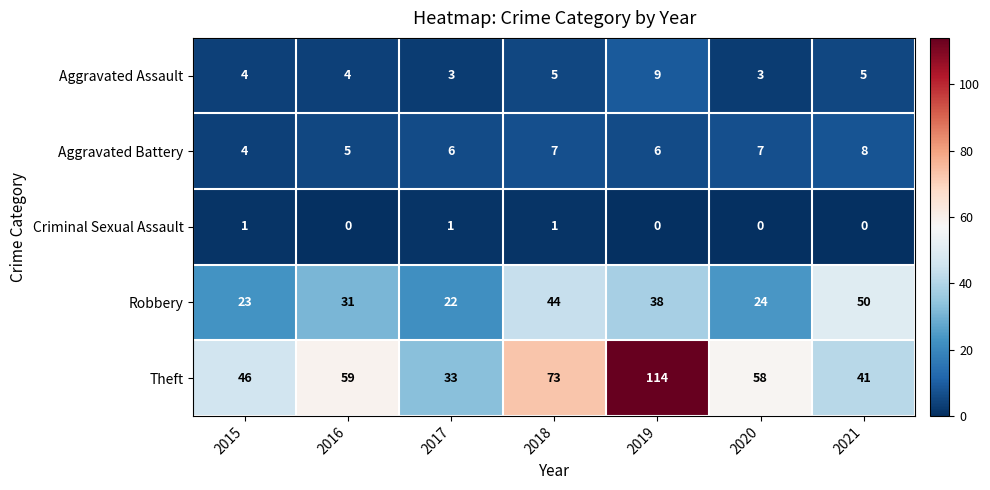

Rank the series at 2017 from highest to lowest value.

Theft, Robbery, Aggravated Battery, Aggravated Assault, Criminal Sexual Assault